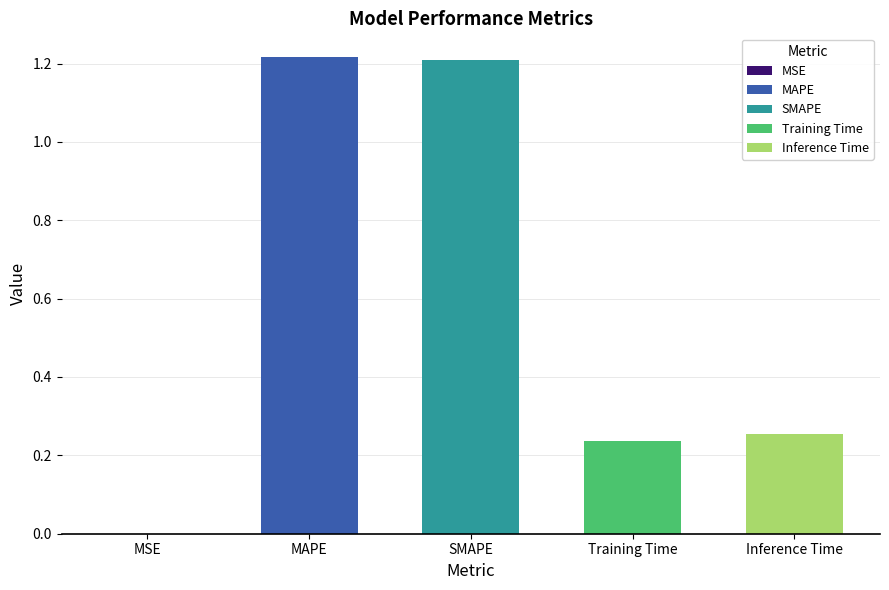

The chart shows a value of 1.2 at MAPE. True or false?

True